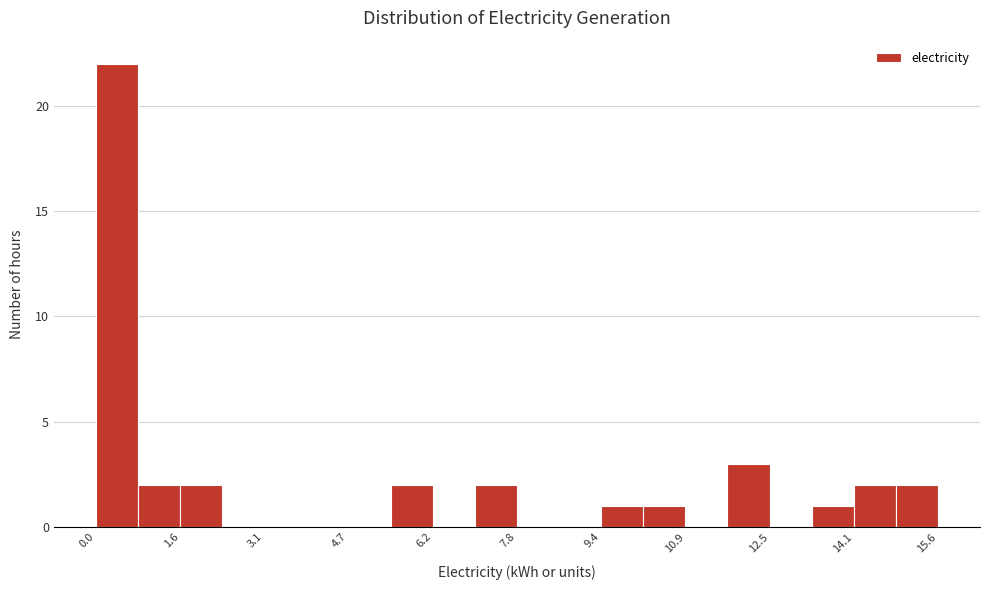

Read against the x-axis, roughly where is the centre of the tallest bar?

0.4